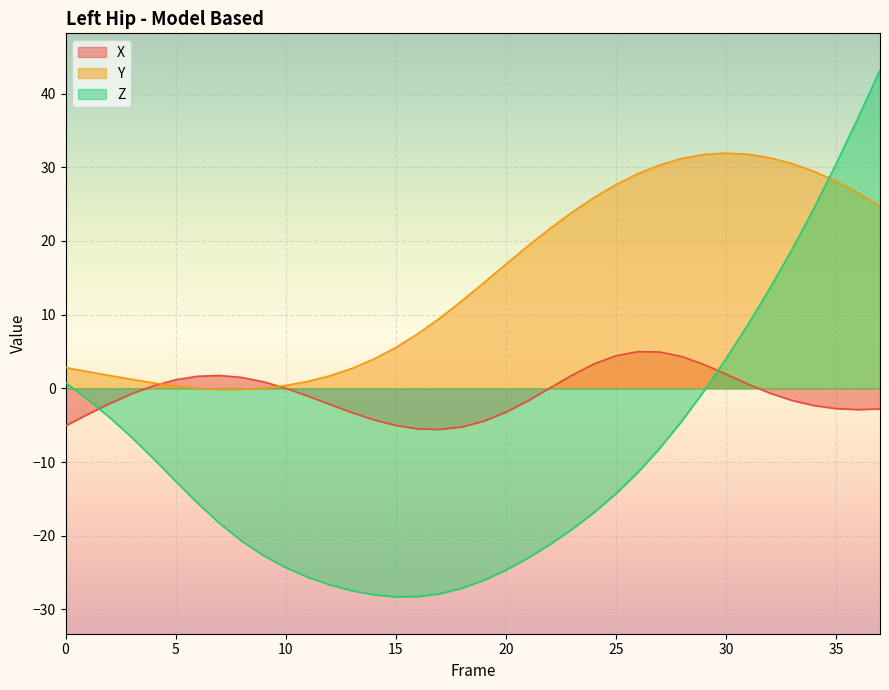

What is the difference between the second highest and second lowest values in the Z series?

65.0